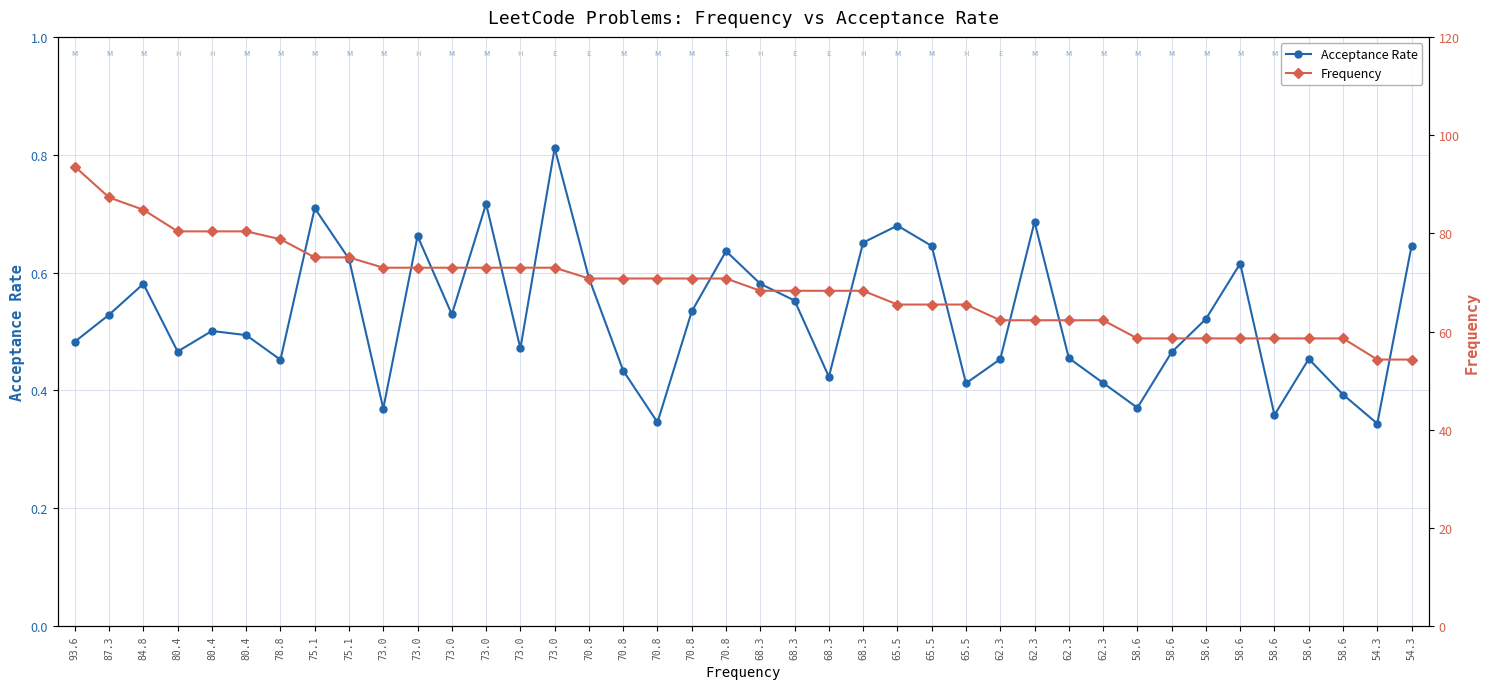

What is the approximate value of Acceptance Rate at 58.6?

0.6